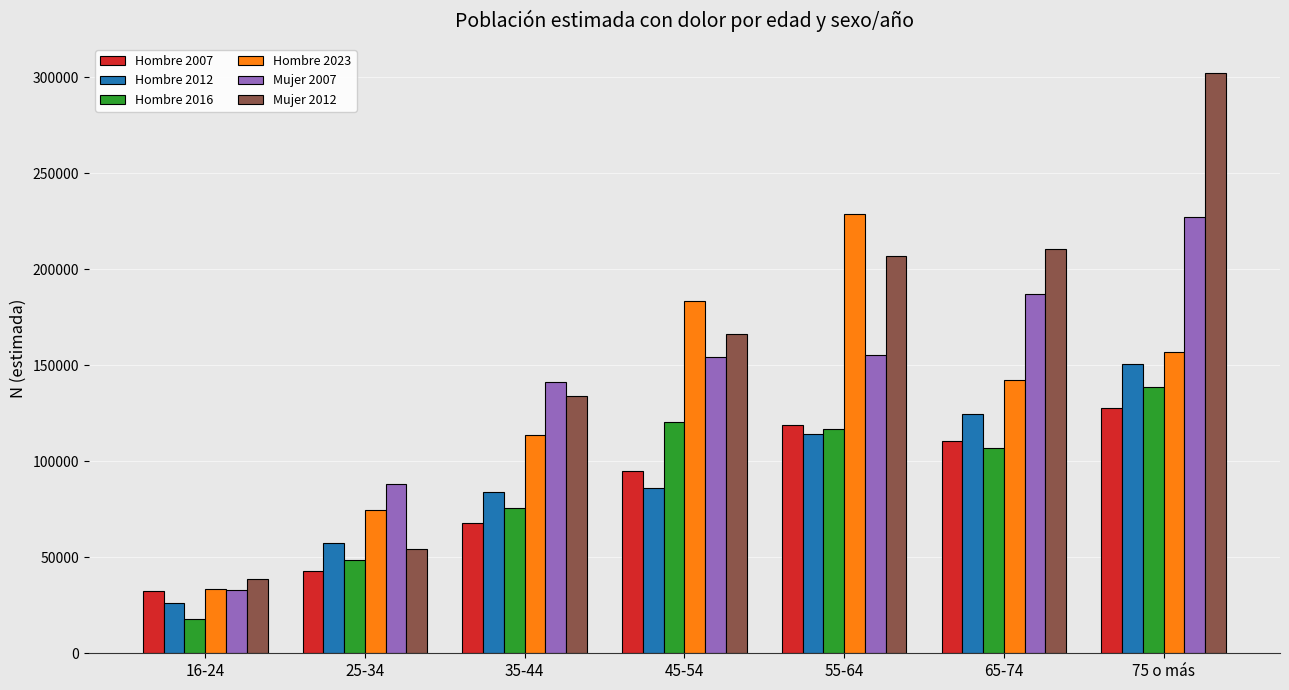

Between 45-54 and 55-64, which series saw the biggest shift?

Hombre 2023